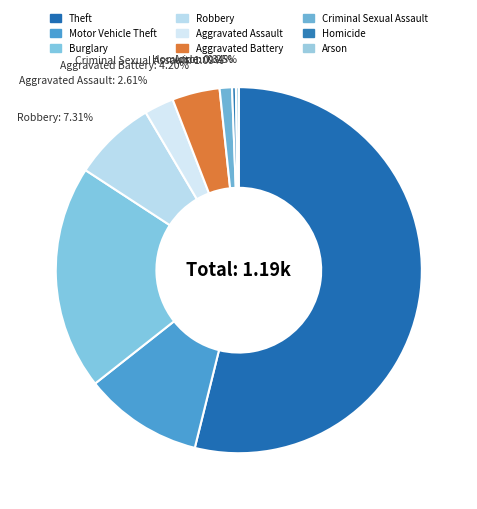

Which category has the biggest portion of the pie?

Theft